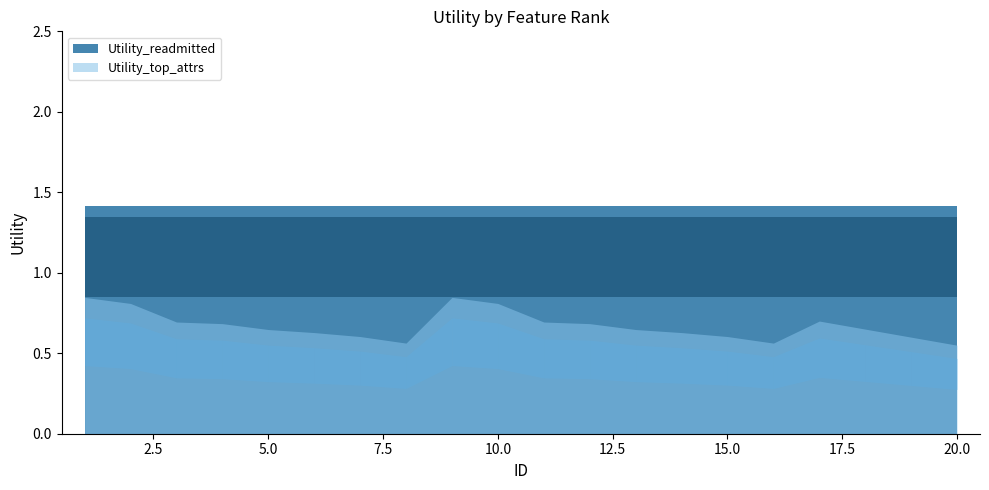

Where is Utility_top_attrs nearest to the value 0?

19